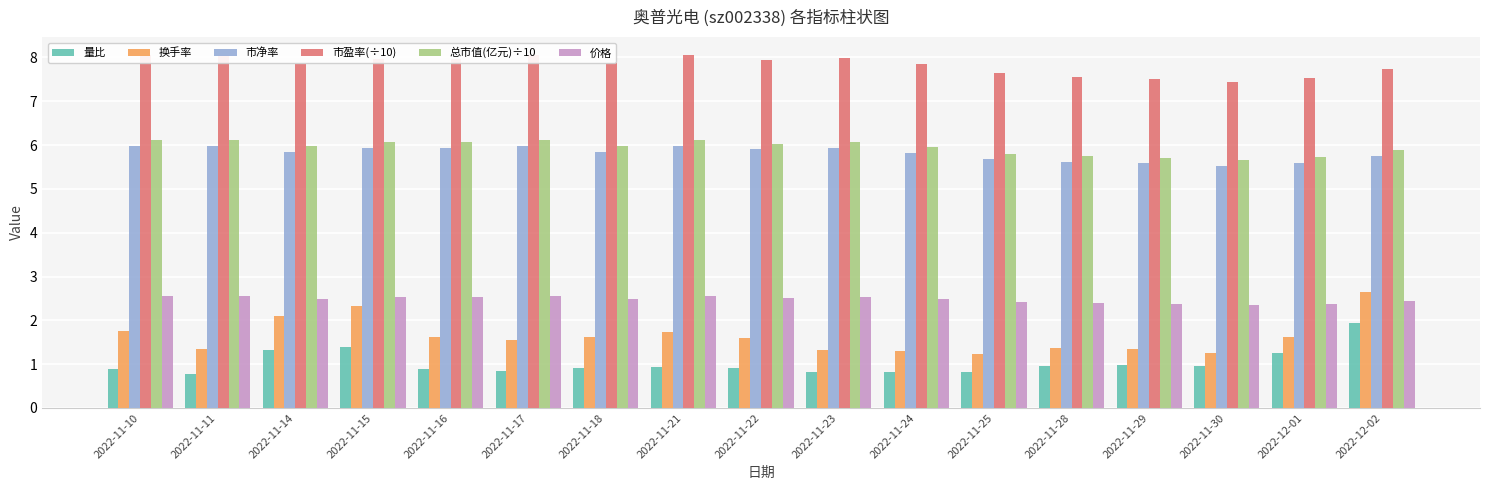

What are all the series names shown in the legend?

量比, 换手率, 市净率, 市盈率(÷10), 总市值(亿元)÷10, 价格